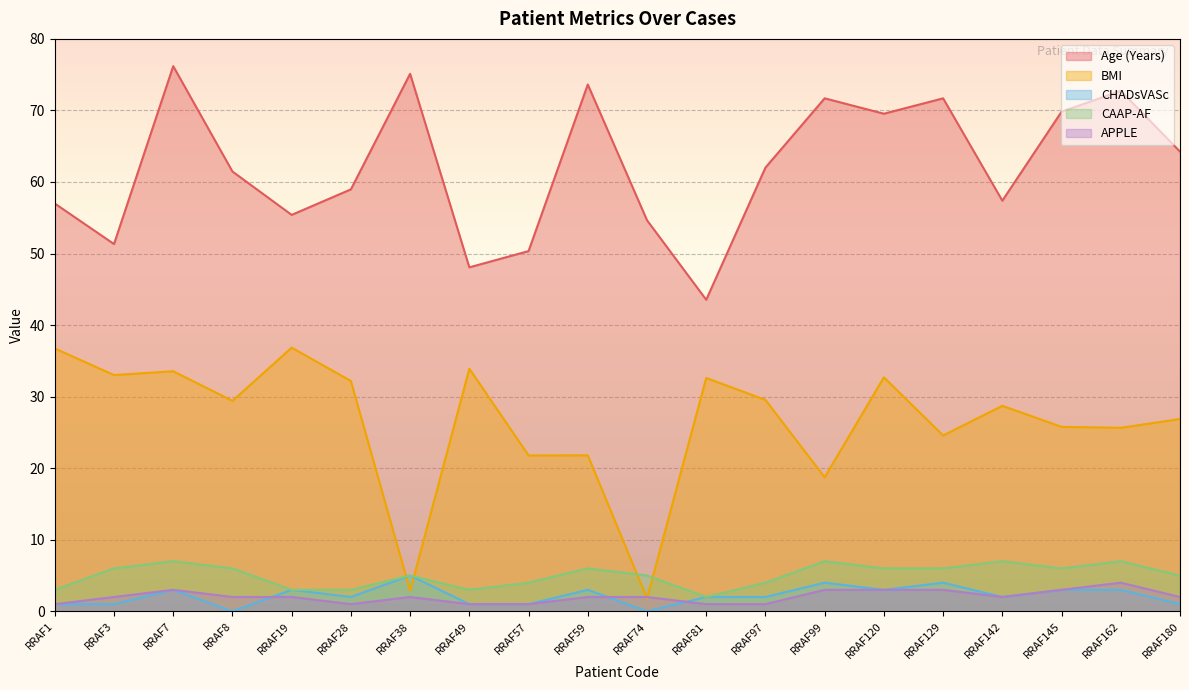

Does the chart display data point markers on the line(s)?

No